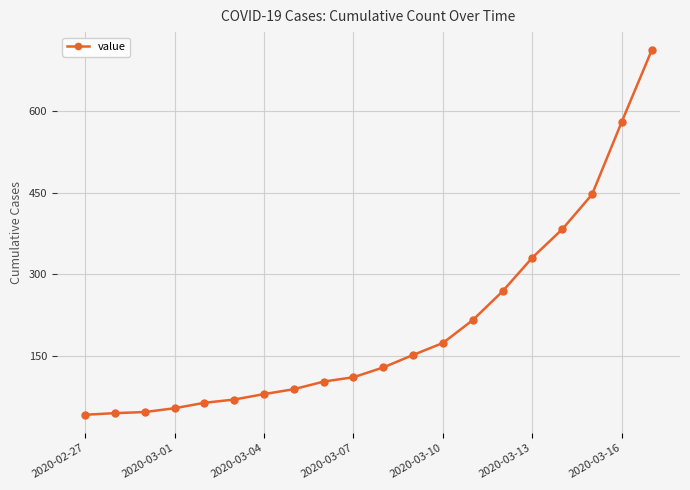

How many categories are shown in the chart?

20